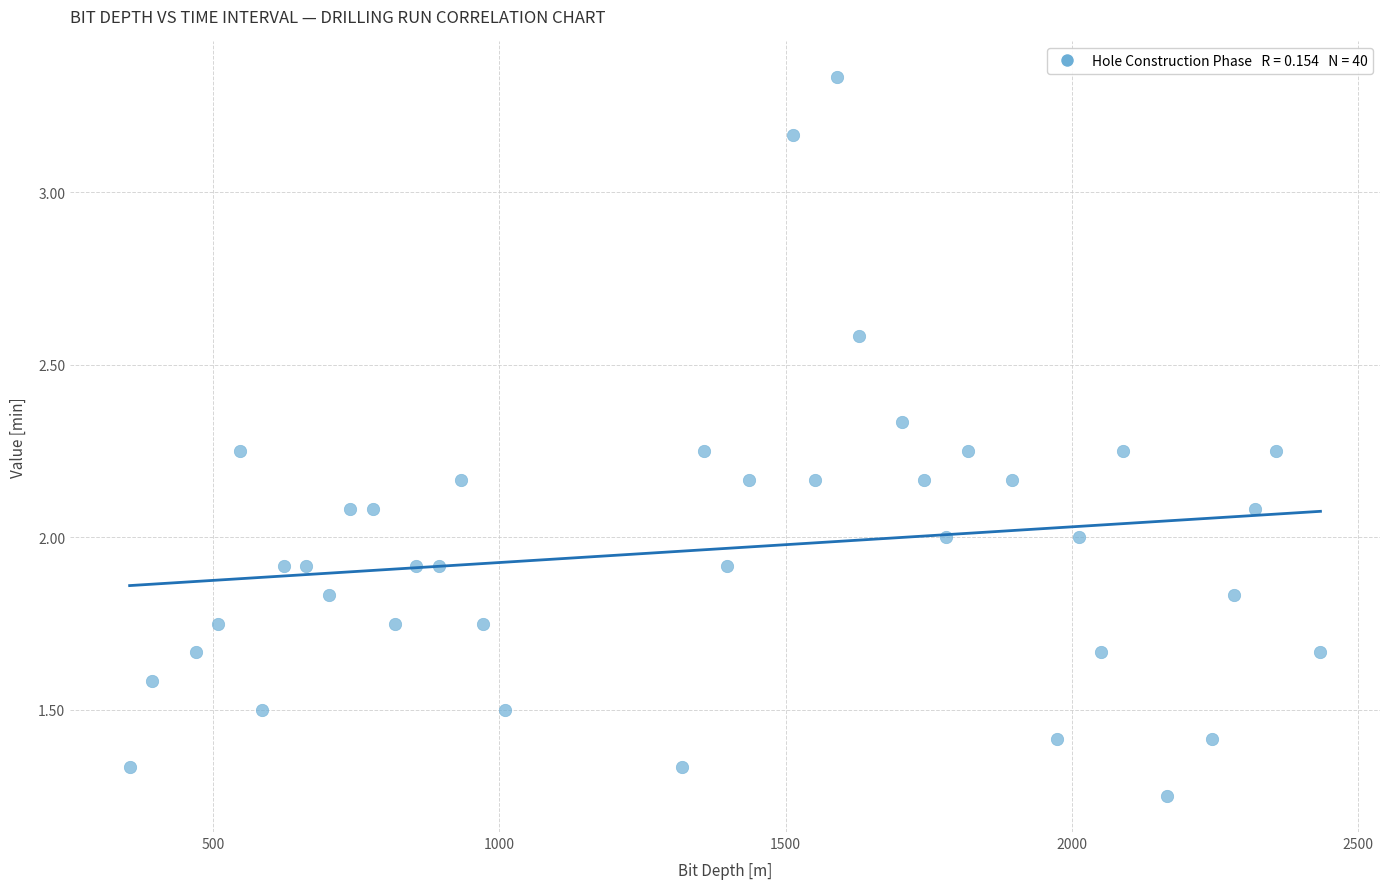

What is the range of Y values (max minus min)?

2.1